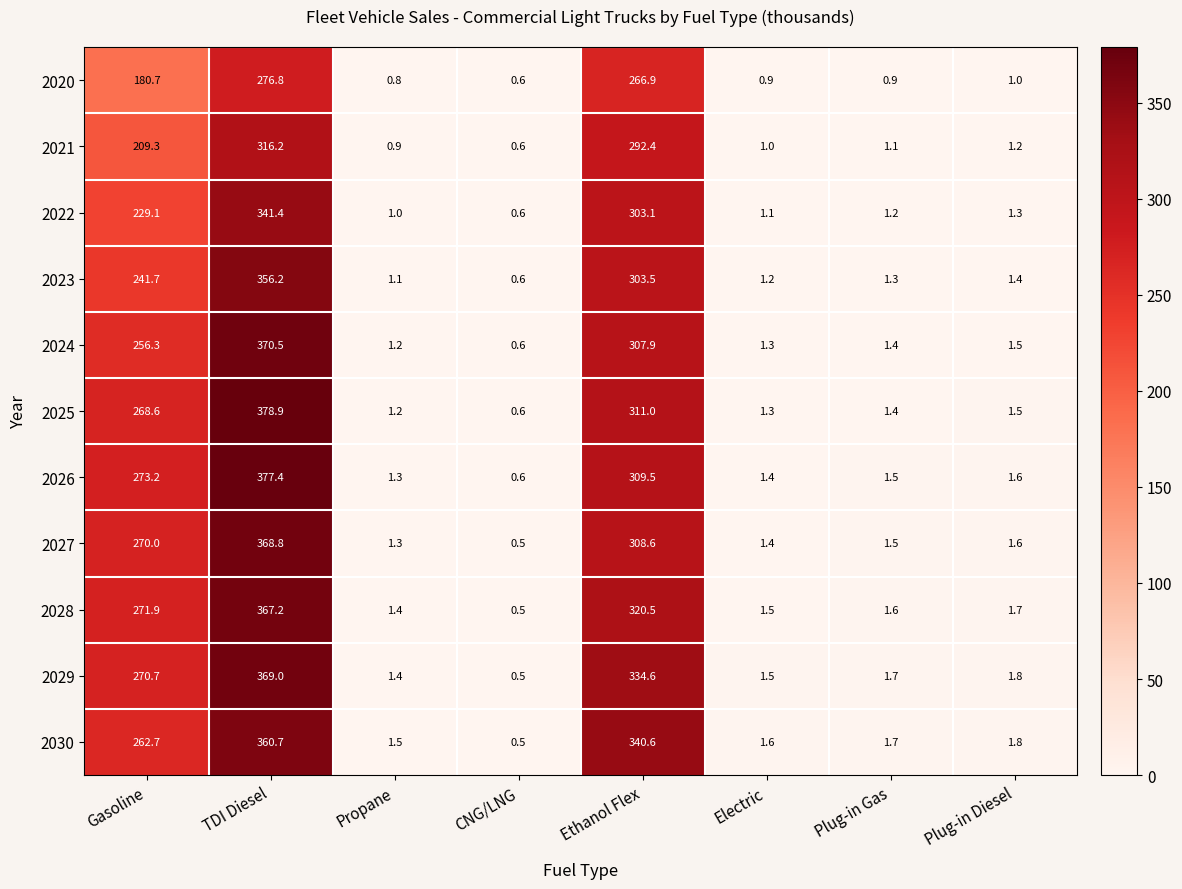

What is the maximum value shown in the chart?

378.9